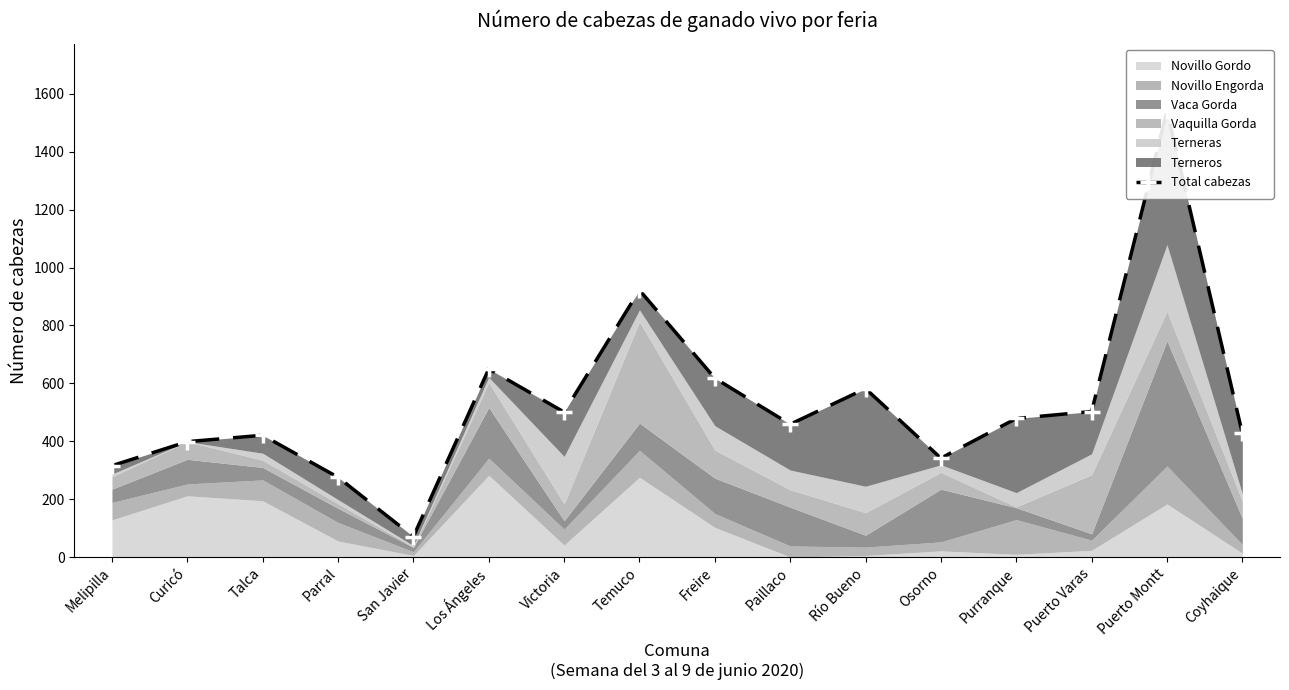

Approximately how many times larger is the value at Parral compared to Los Ángeles?

0.4